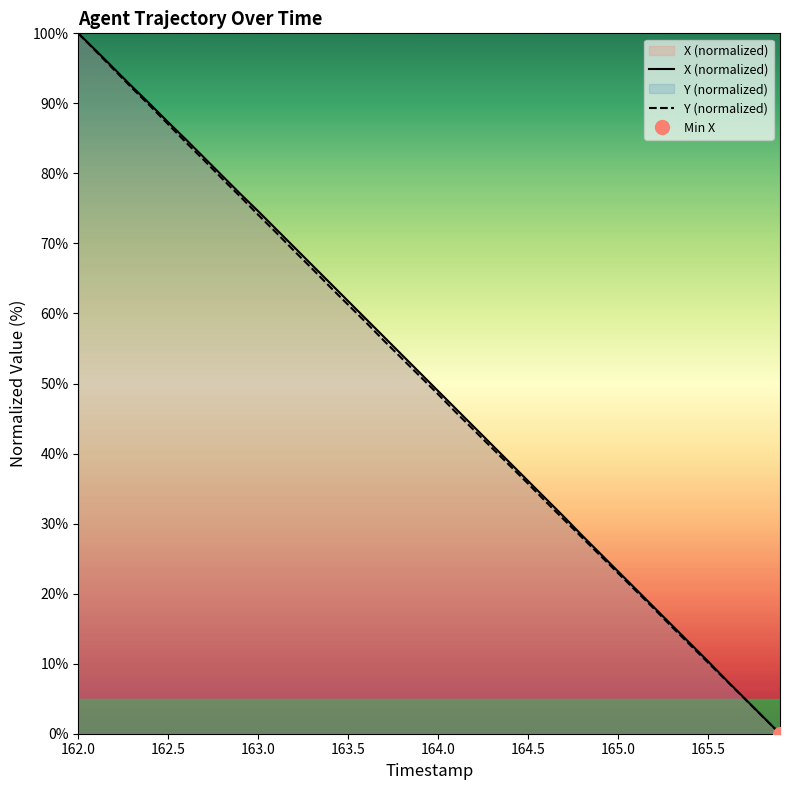

Which series has the largest range (max minus min)?

X (normalized)